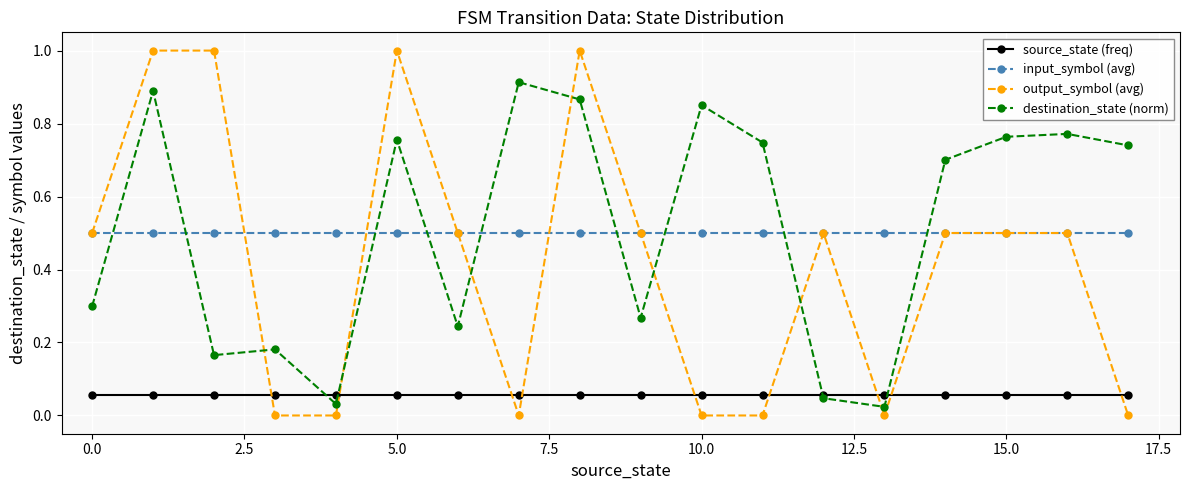

Which series ends up on top after the final intersection of destination_state (norm) and output_symbol (avg)?

destination_state (norm)